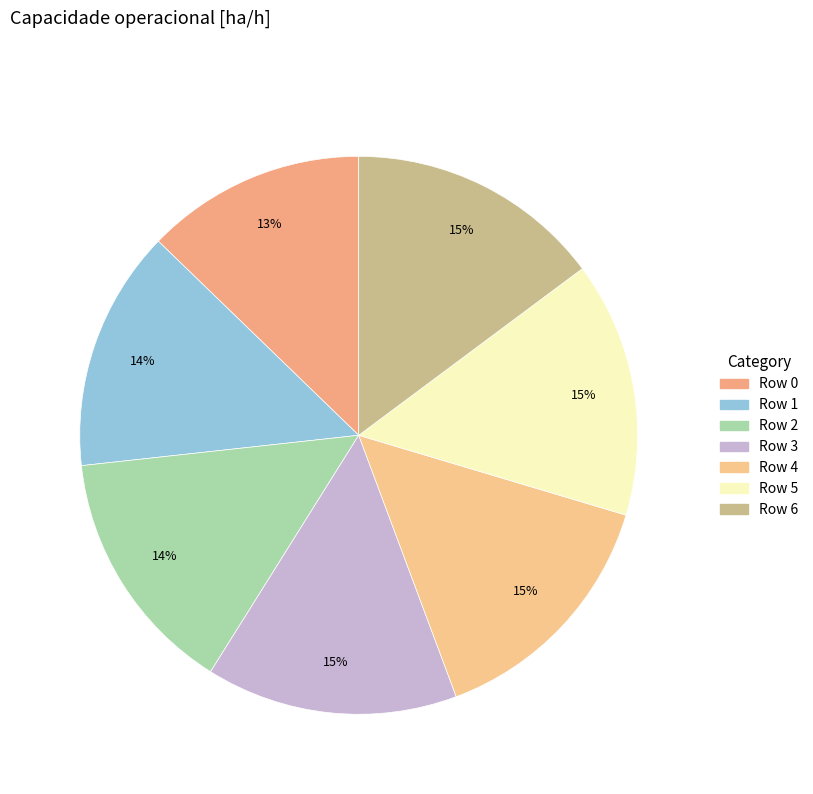

To the nearest percent, what is the difference between the largest and smallest slice percentages?

2%